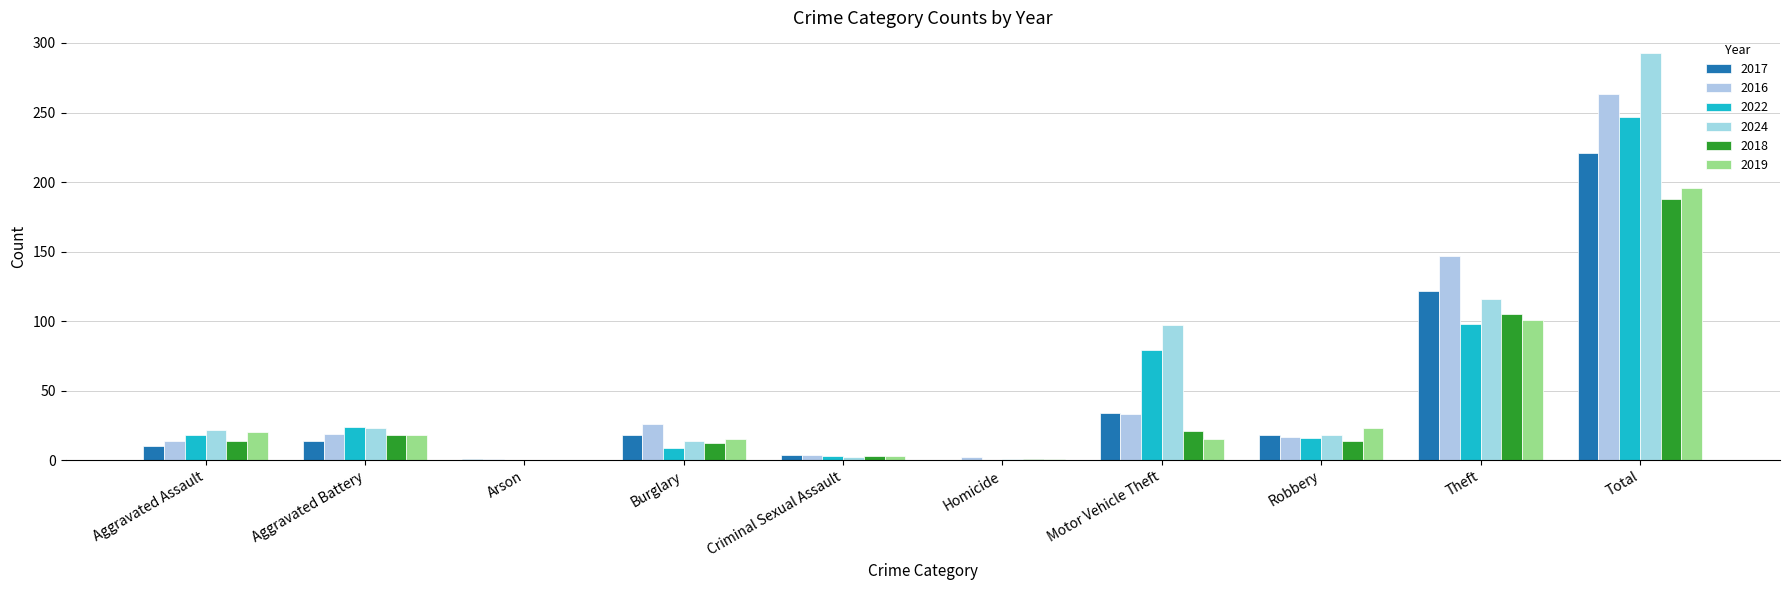

Between Burglary and Motor Vehicle Theft, which is larger?

Motor Vehicle Theft